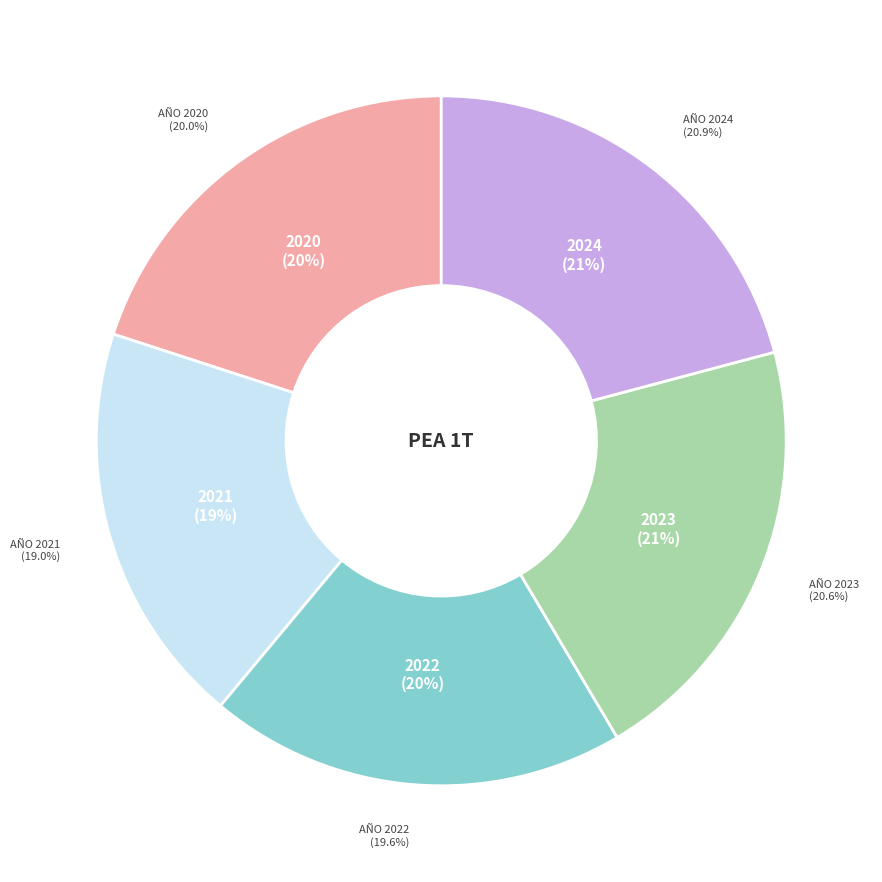

Does 2022 account for over 50% of the chart?

No